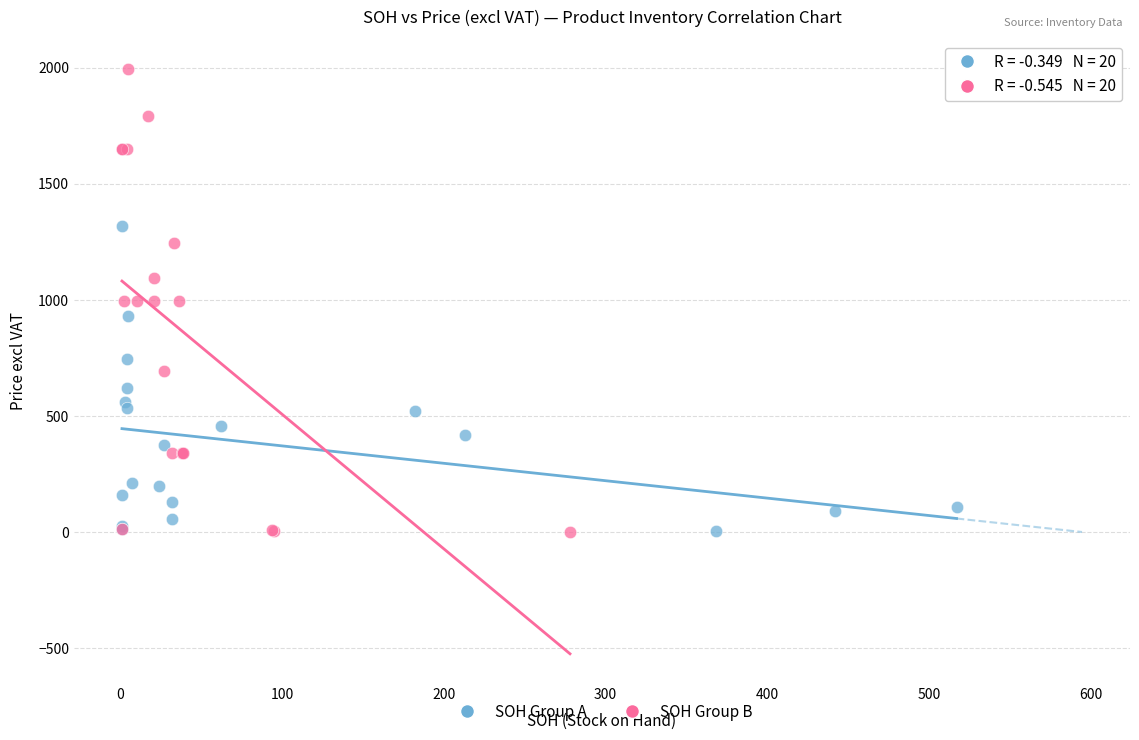

Which series has the widest spread of Y values?

SOH Group B